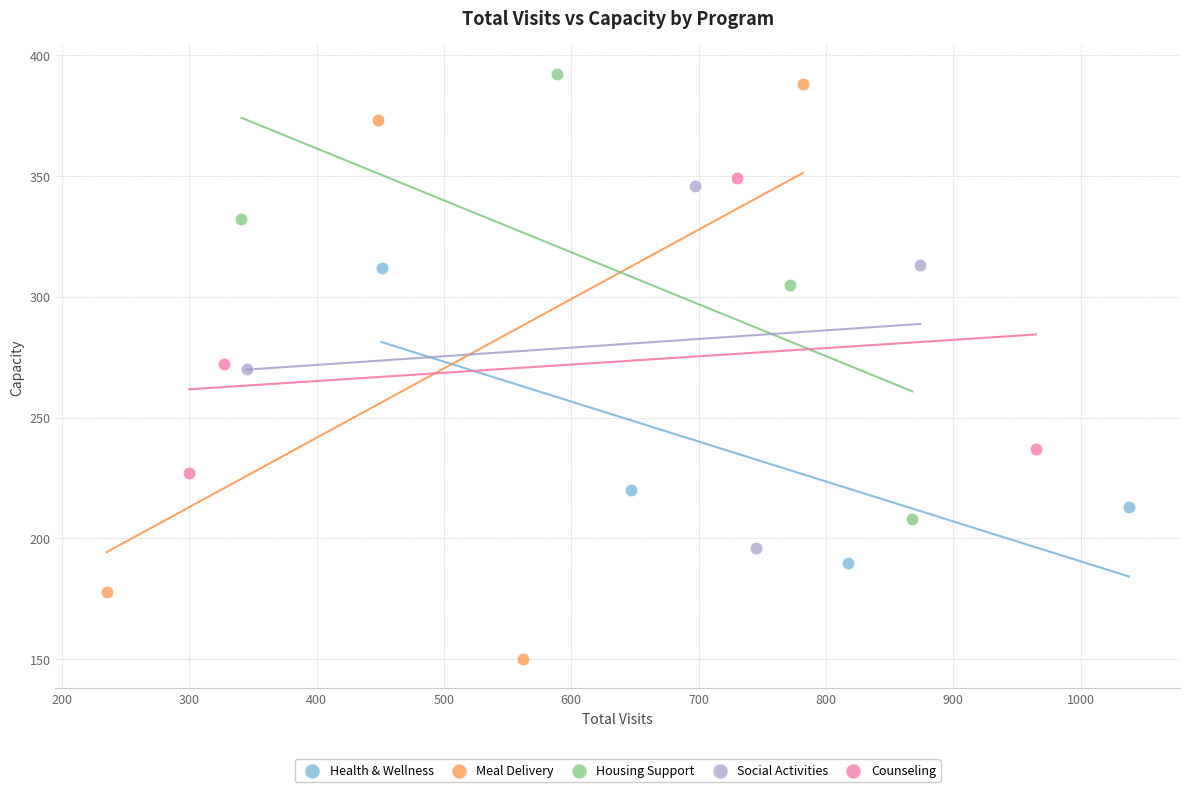

Which series contains the lowest Y value?

Meal Delivery